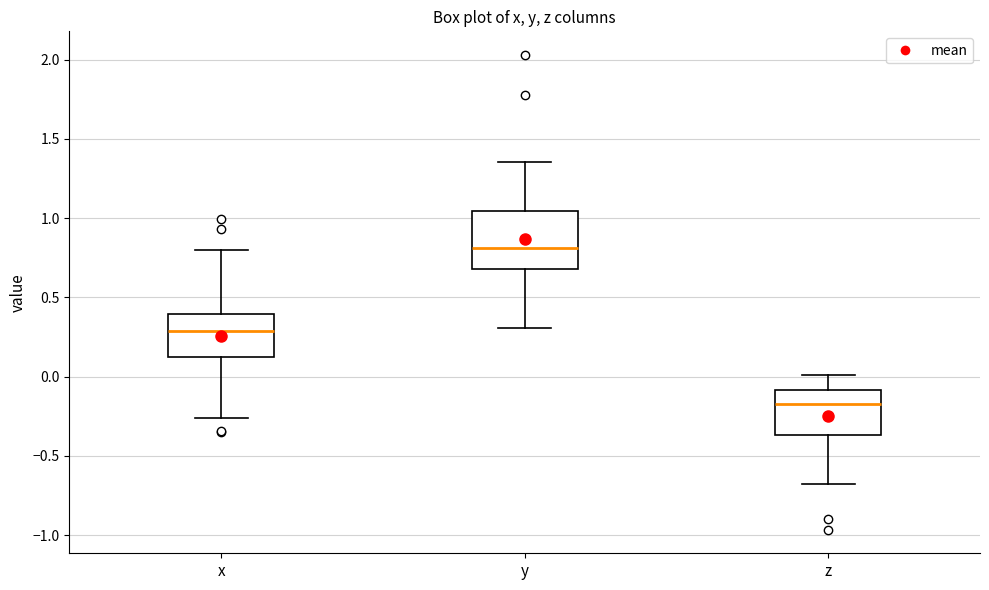

Which box has the highest median line?

y